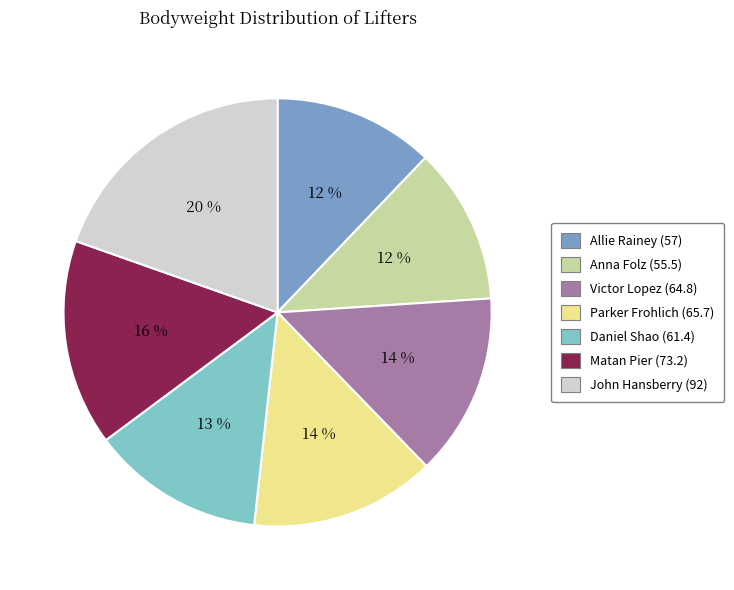

Which has a higher value, Matan Pier (73.2) or Allie Rainey (57)?

Matan Pier (73.2)